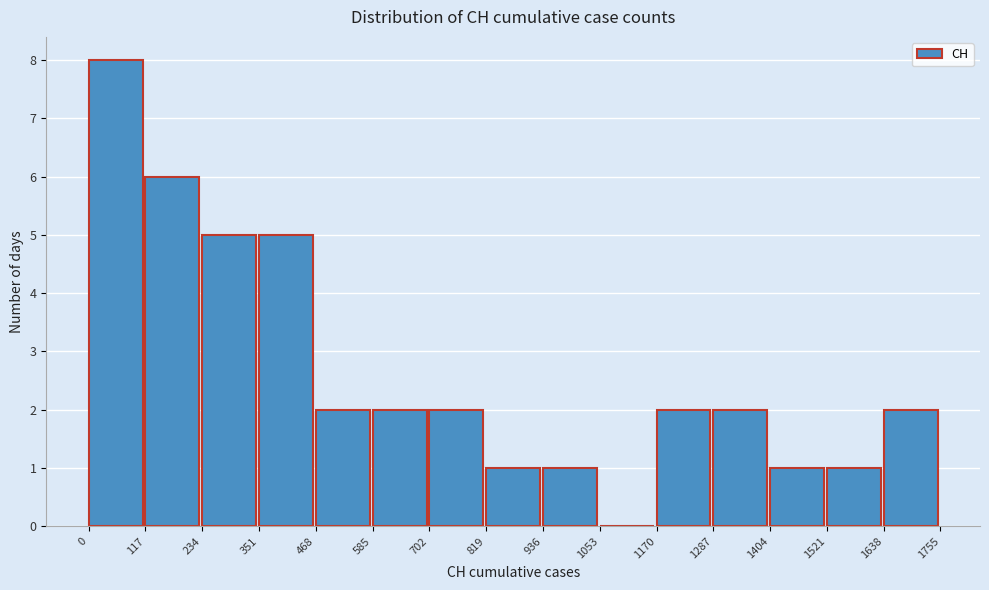

Reading left to right, transcribe this chart: for each bar, give the range it covers on the x-axis and its height. The values are not printed on the chart, so give them approximately, as read against the axis.

0 to 117: 8
117 to 234: 6
234 to 351: 5
351 to 468: 5
468 to 585: 2
585 to 702: 2
702 to 819: 2
819 to 936: 1
936 to 1053: 1
1053 to 1170: 0
1170 to 1287: 2
1287 to 1404: 2
1404 to 1521: 1
1521 to 1638: 1
1638 to 1755: 2